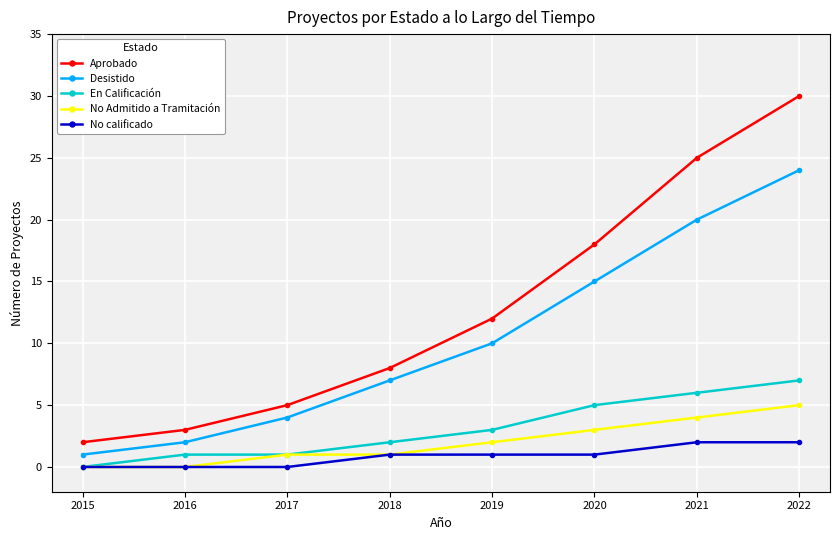

What is the difference between the highest and lowest values at 2016?

3